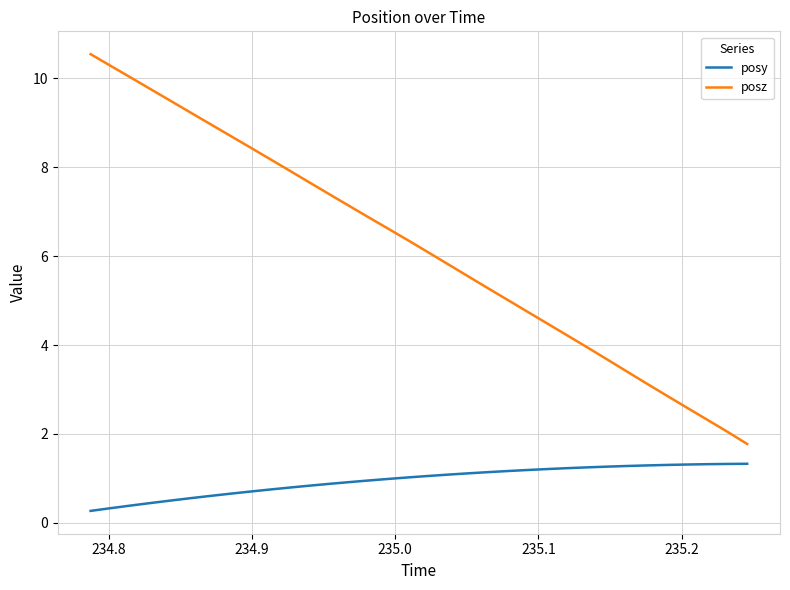

Which series has the largest range (max minus min)?

posz